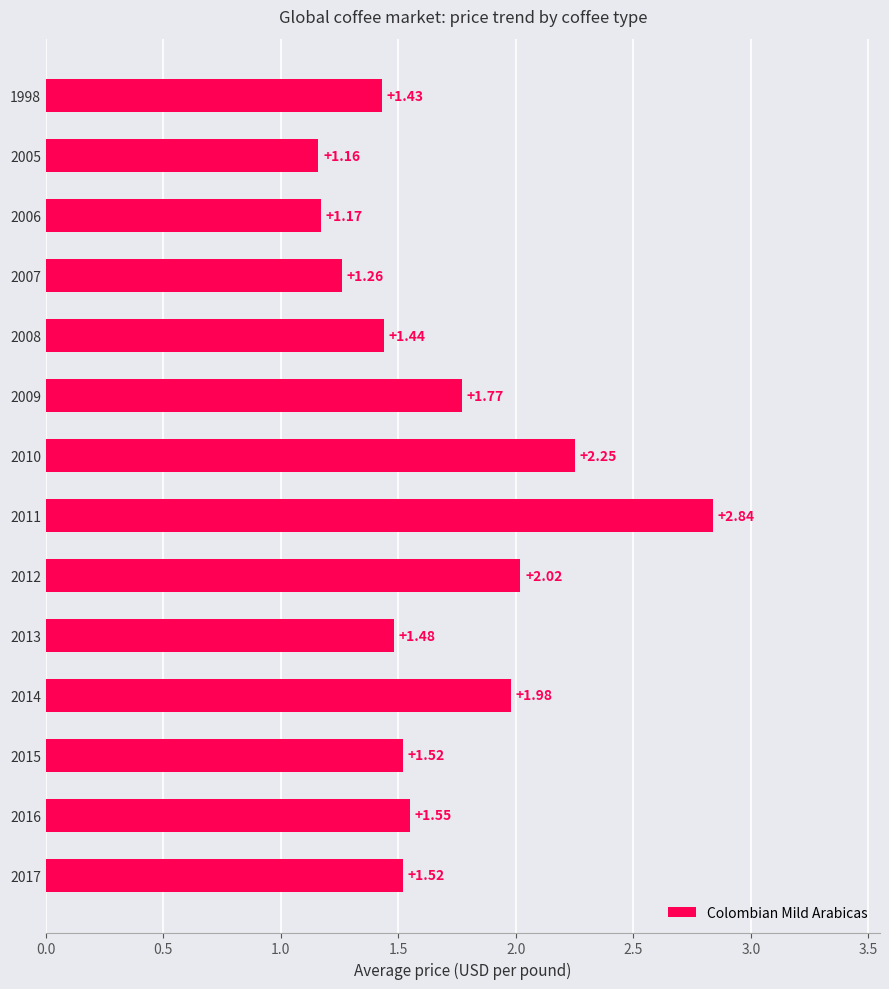

What is the difference between the maximum and minimum values?

1.7